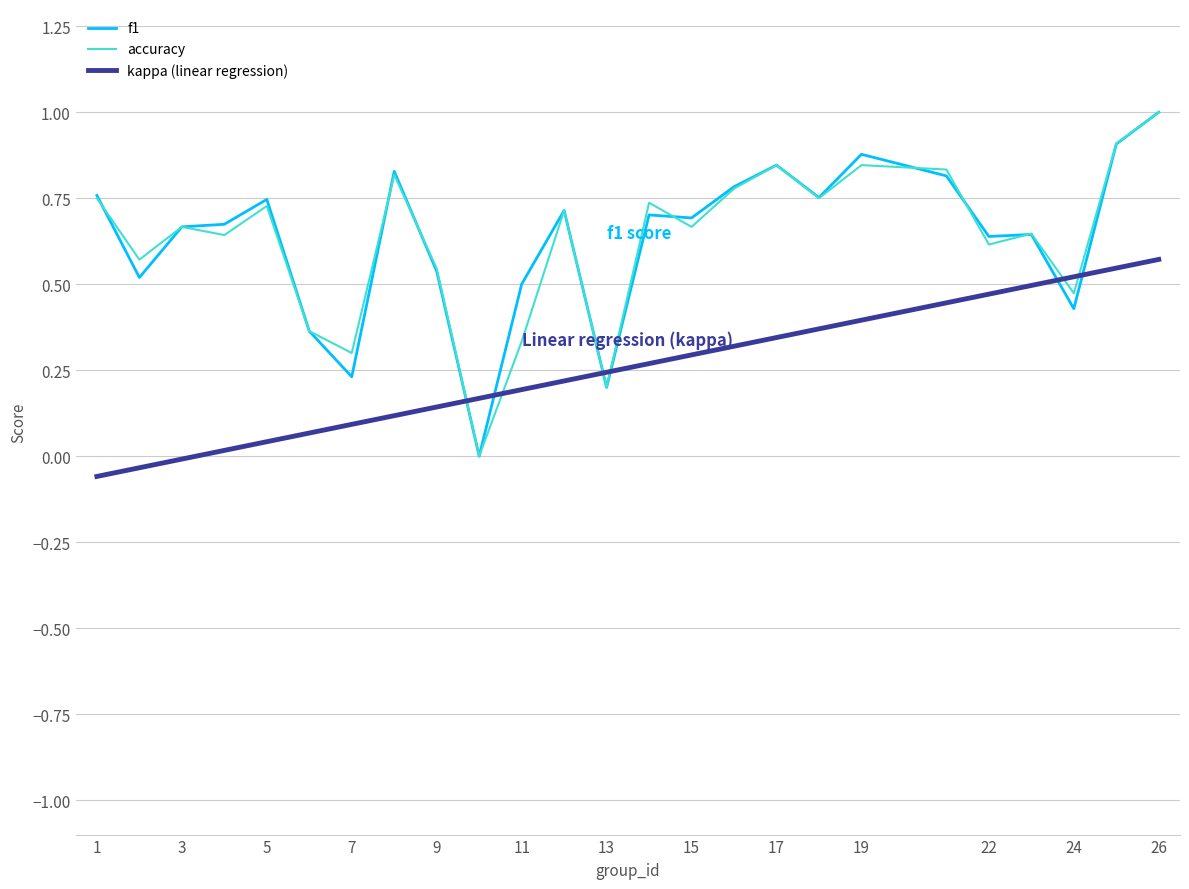

True or false: kappa (linear regression) and f1 cross at least once.

True